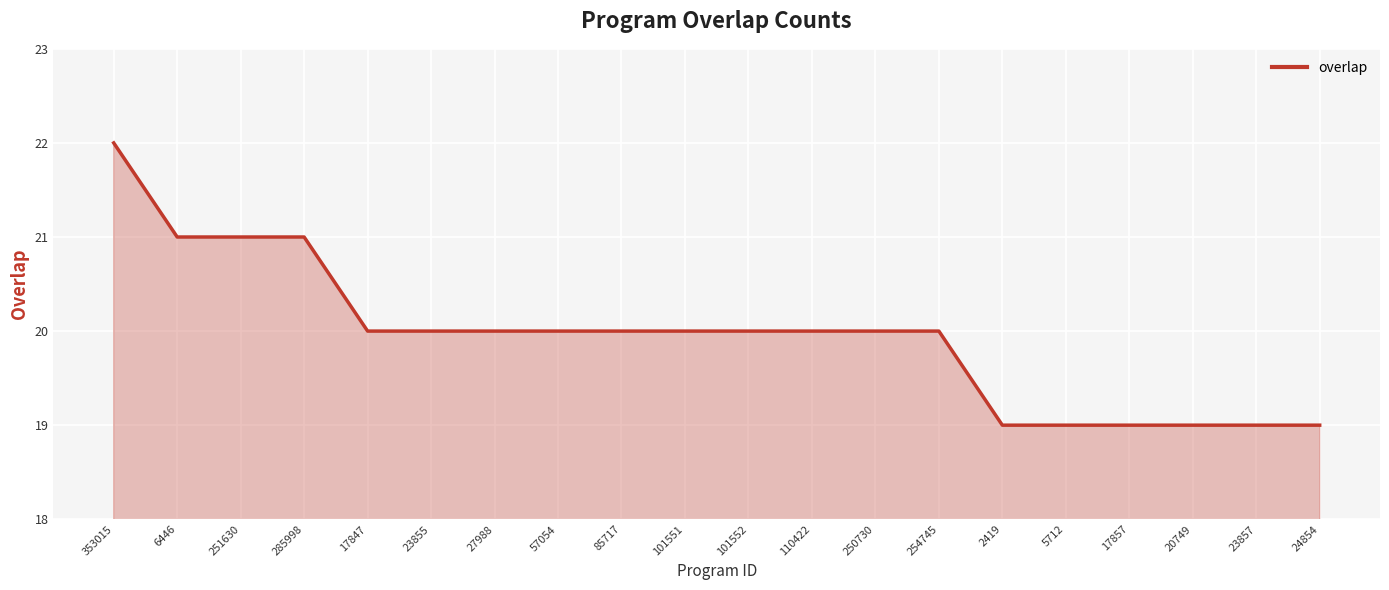

What is the ratio of the value at 101551 to the value at 23857?

1.1